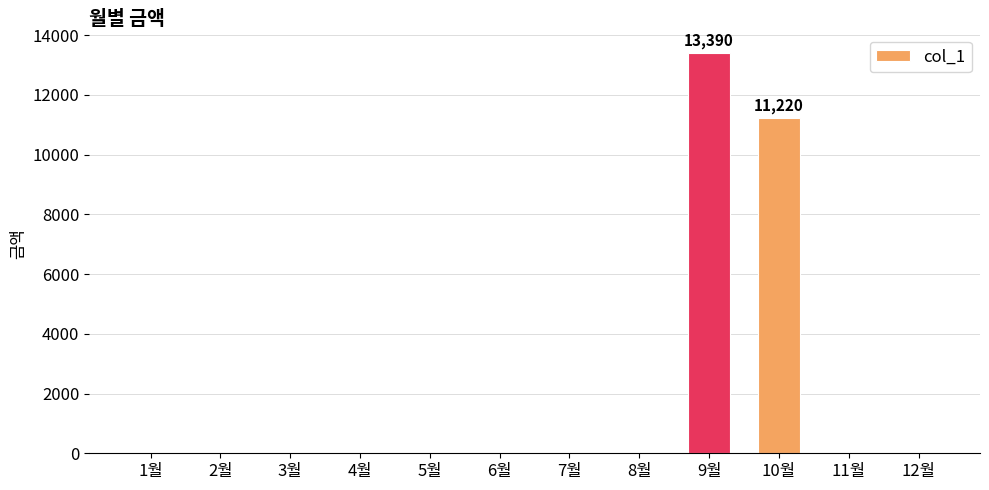

Count the number of data series in this chart.

1